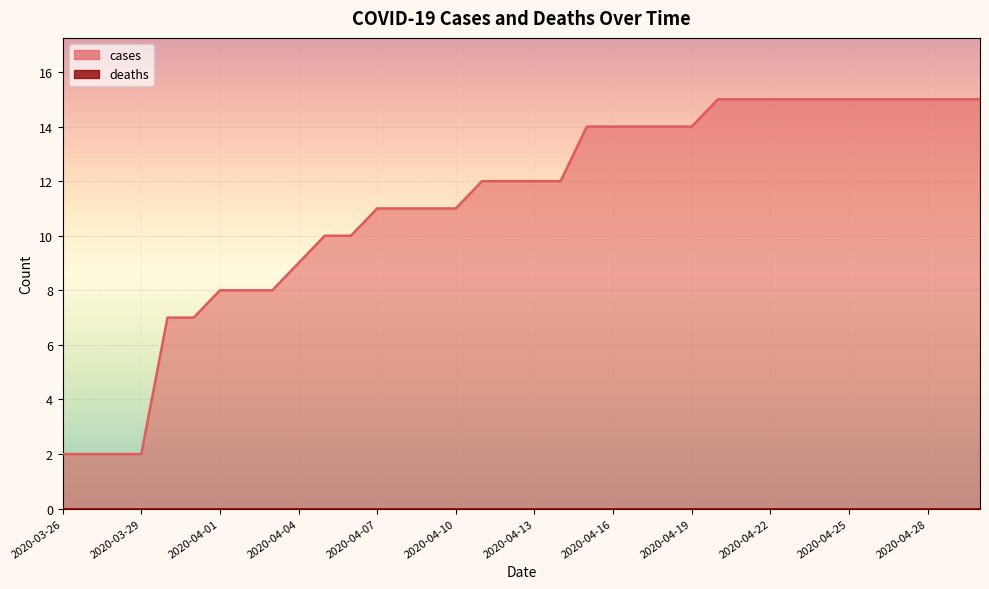

The value at 2020-03-31 is 7. True or false?

True